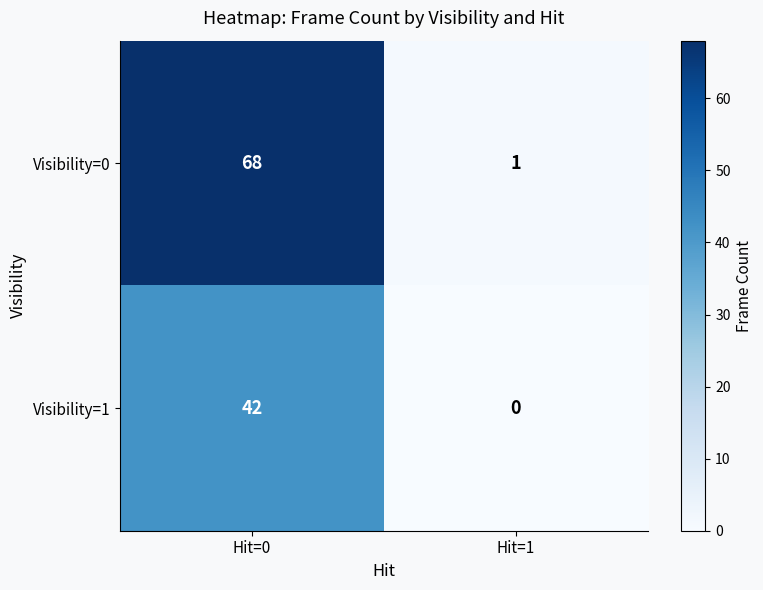

What value does the Visibility=1 series have at Hit=0?

42